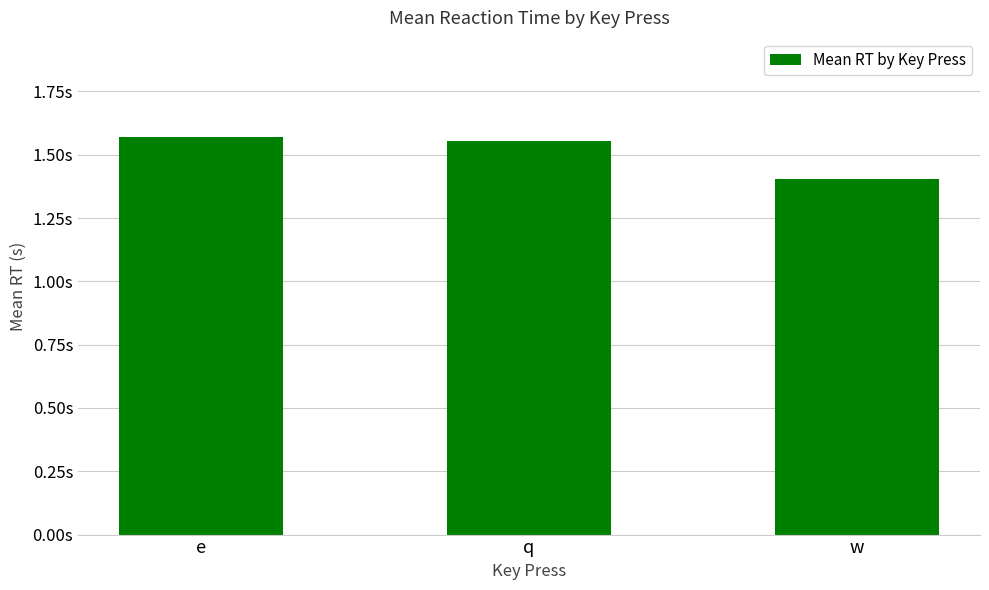

What is the difference between the values at e and w?

0.2